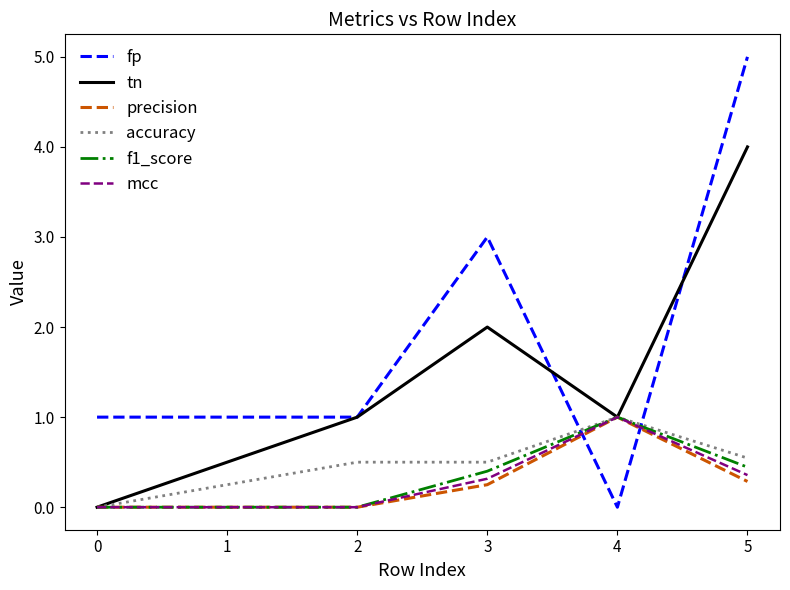

How many categories are shown in the chart?

5